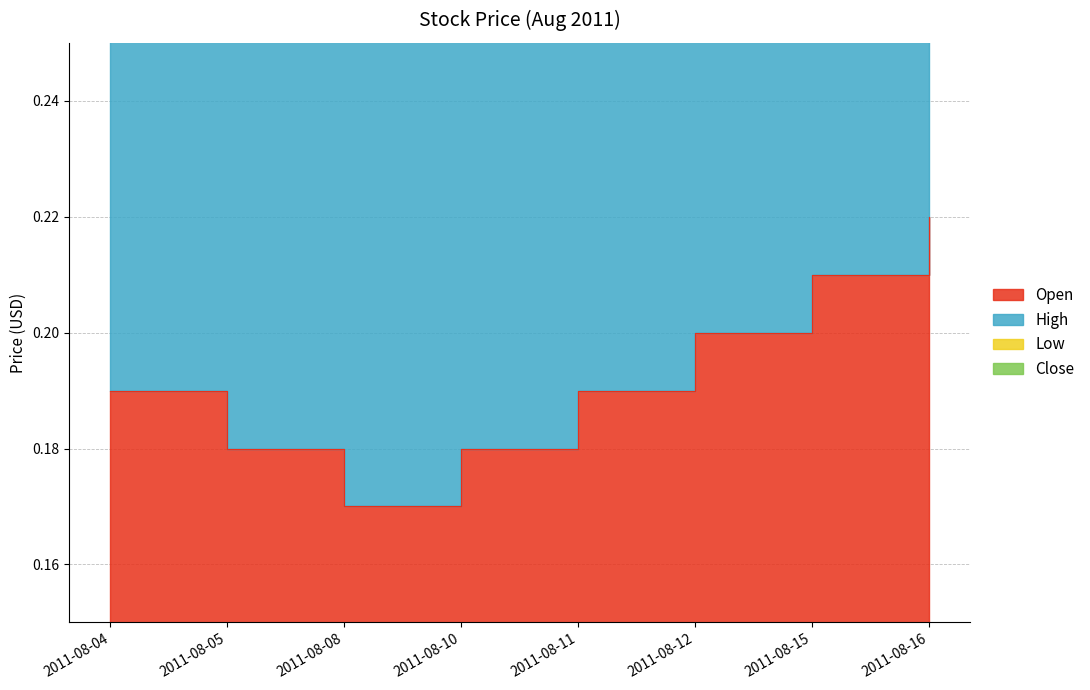

What is the difference between the highest and lowest values at 2011-08-11?

0.6